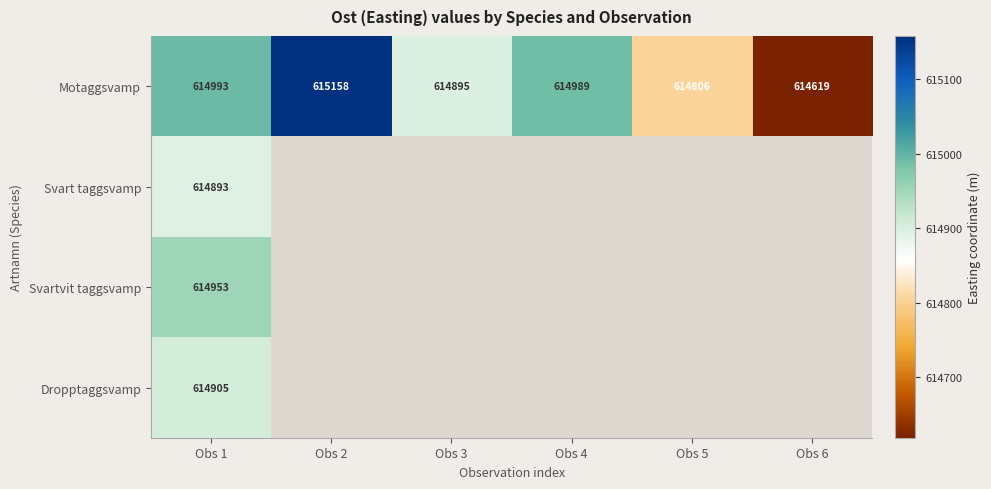

The Motaggsvamp series shows 614895 at Obs 3. True or false?

True